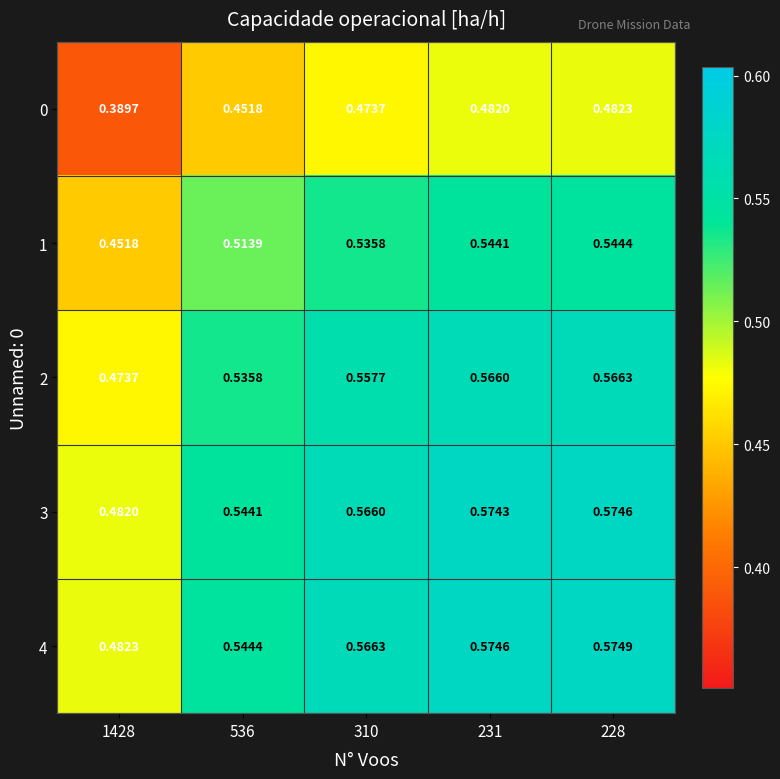

At how many categories does at least one series exceed 0?

5